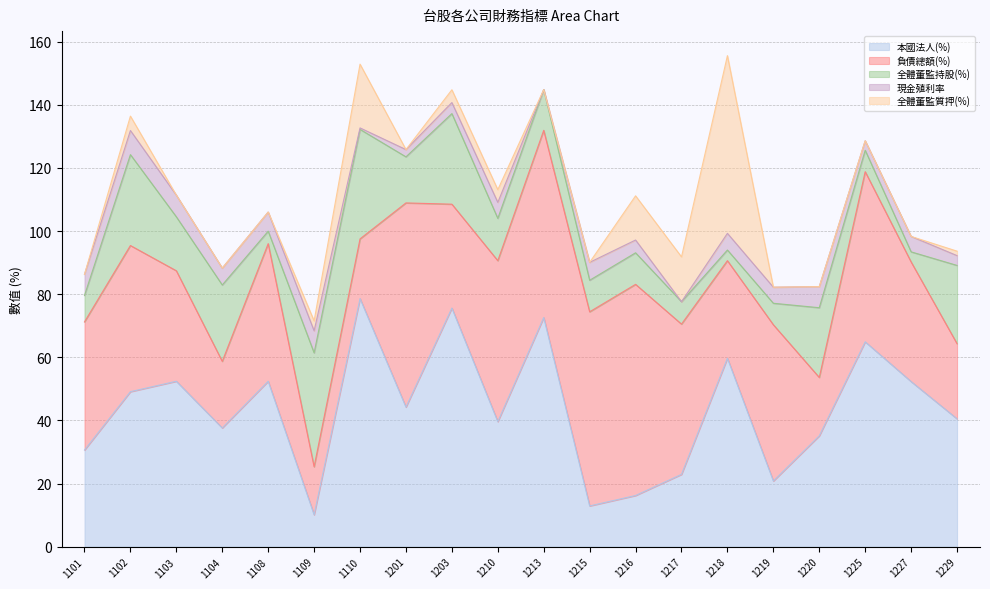

How many series are shown in this chart?

5